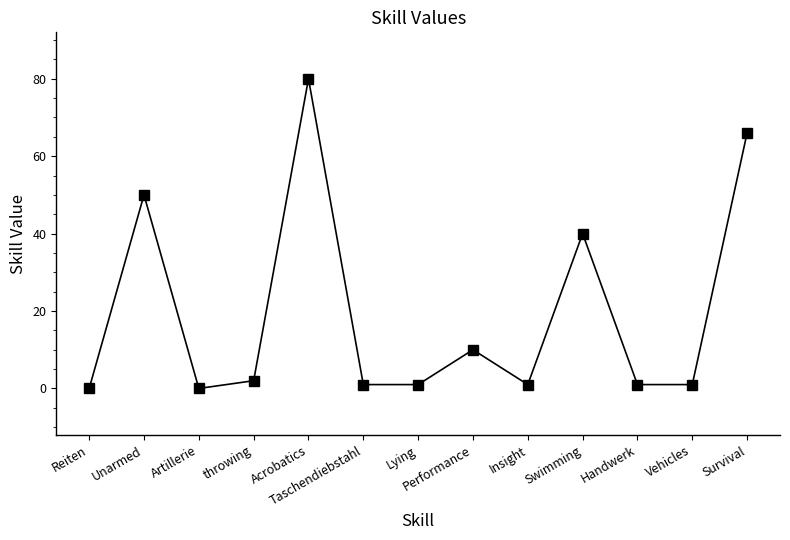

Is it true that the value at Acrobatics is 80?

True